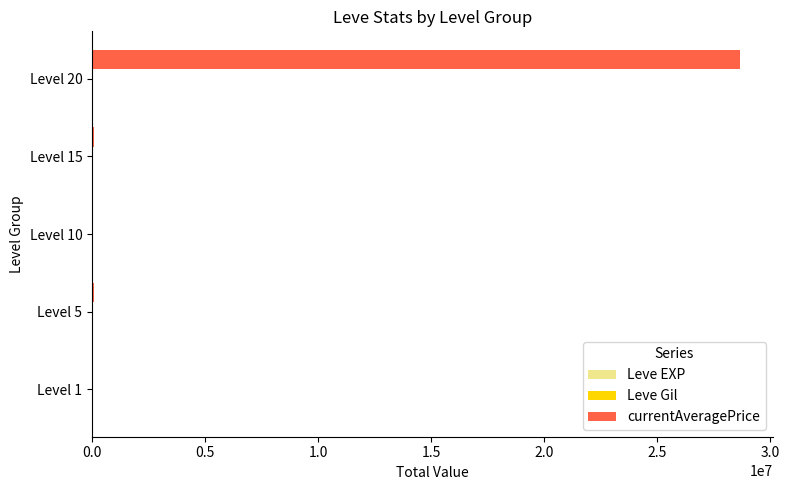

How many distinct data groups are displayed?

3